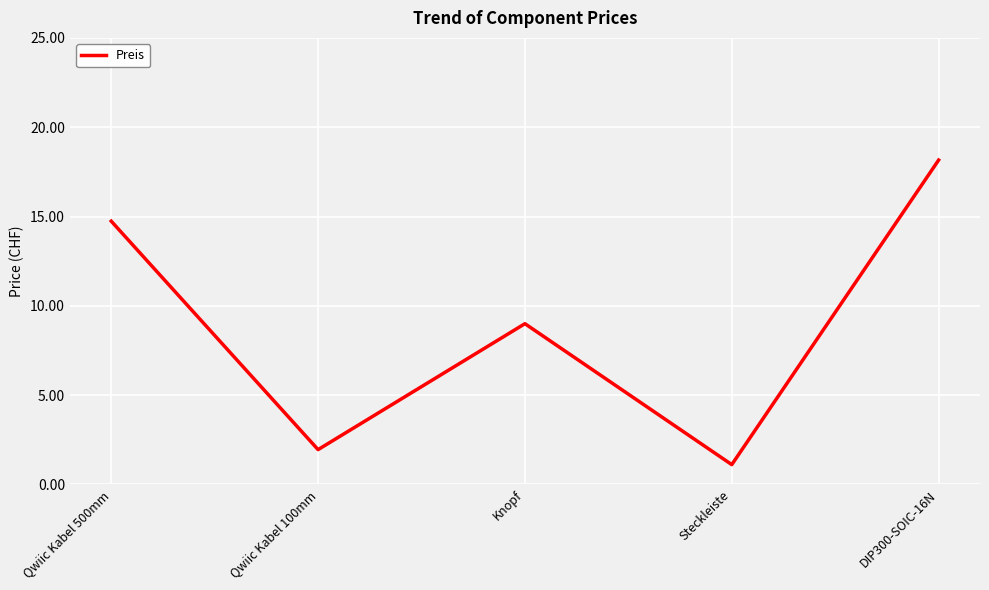

Approximately how many times larger is the value at Knopf compared to DIP300-SOIC-16N?

0.5